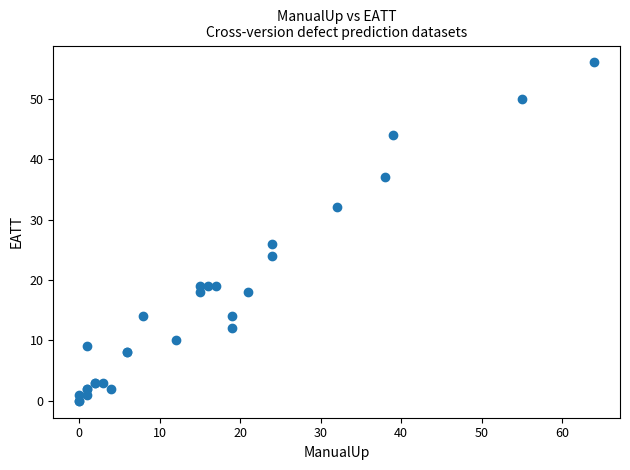

What Y value in the scatter plot is closest to 28?

26